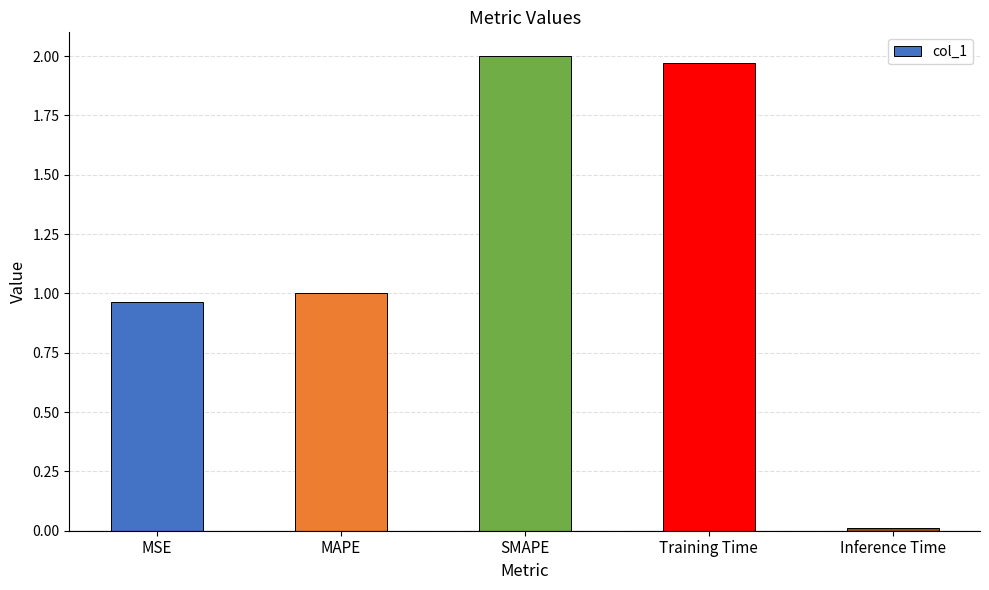

List the labels in order of value, largest first.

SMAPE, Training Time, MAPE, MSE, Inference Time